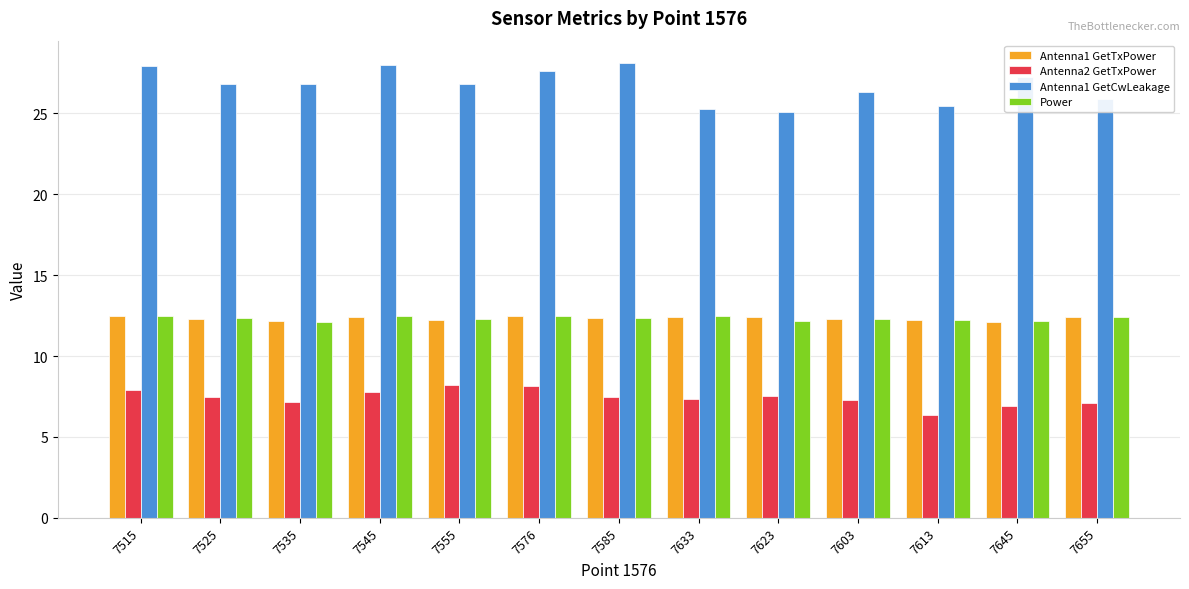

Is it true that Antenna1 GetTxPower equals 12.2 at 7613?

True